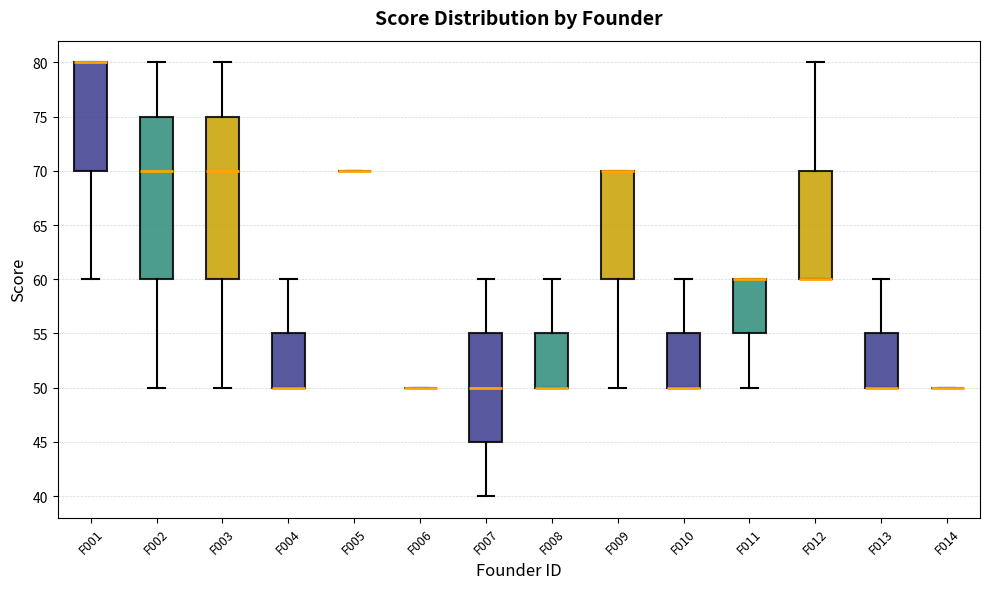

Reading left to right, transcribe this box plot: for each box, give where its median line is, the range the box spans, and where its two whiskers end, as read against the y-axis. The values are not printed on the chart, so give them approximately, as read against the axis.

F001: median 80 (drawn on the box's upper edge), box 70 to 80, whiskers 60 to 80
F002: median 70, box 60 to 75, whiskers 50 to 80
F003: median 70, box 60 to 75, whiskers 50 to 80
F004: median 50 (drawn on the box's lower edge), box 50 to 55, whiskers 50 to 60
F005: box collapsed to a line at 70, whiskers 70 to 70
F006: box collapsed to a line at 50, whiskers 50 to 50
F007: median 50, box 45 to 55, whiskers 40 to 60
F008: median 50 (drawn on the box's lower edge), box 50 to 55, whiskers 50 to 60
F009: median 70 (drawn on the box's upper edge), box 60 to 70, whiskers 50 to 70
F010: median 50 (drawn on the box's lower edge), box 50 to 55, whiskers 50 to 60
F011: median 60 (drawn on the box's upper edge), box 55 to 60, whiskers 50 to 60
F012: median 60 (drawn on the box's lower edge), box 60 to 70, whiskers 60 to 80
F013: median 50 (drawn on the box's lower edge), box 50 to 55, whiskers 50 to 60
F014: box collapsed to a line at 50, whiskers 50 to 50